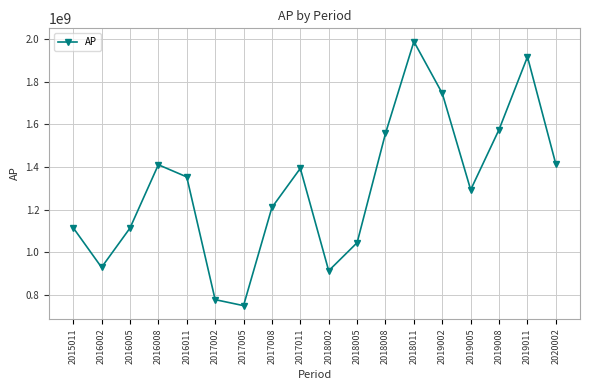

What is the average value?

1305326677.0